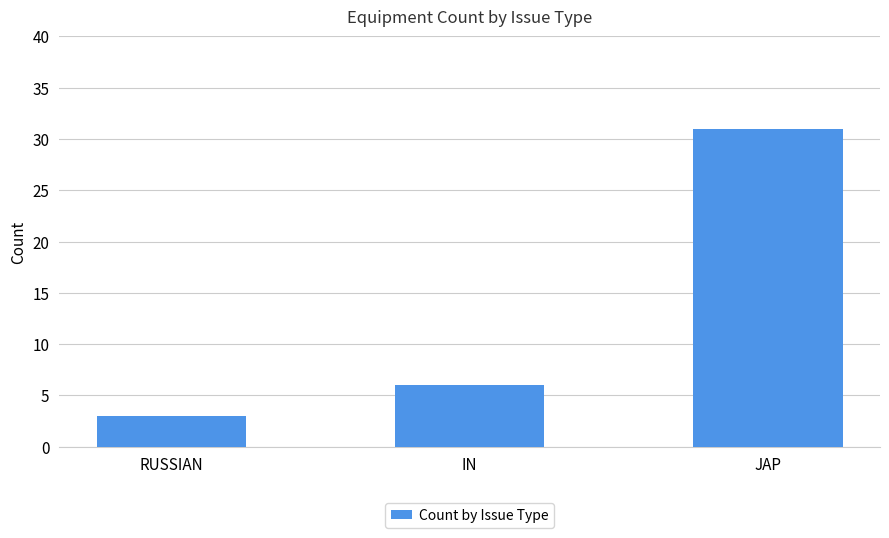

List the labels in order of value, largest first.

JAP, IN, RUSSIAN